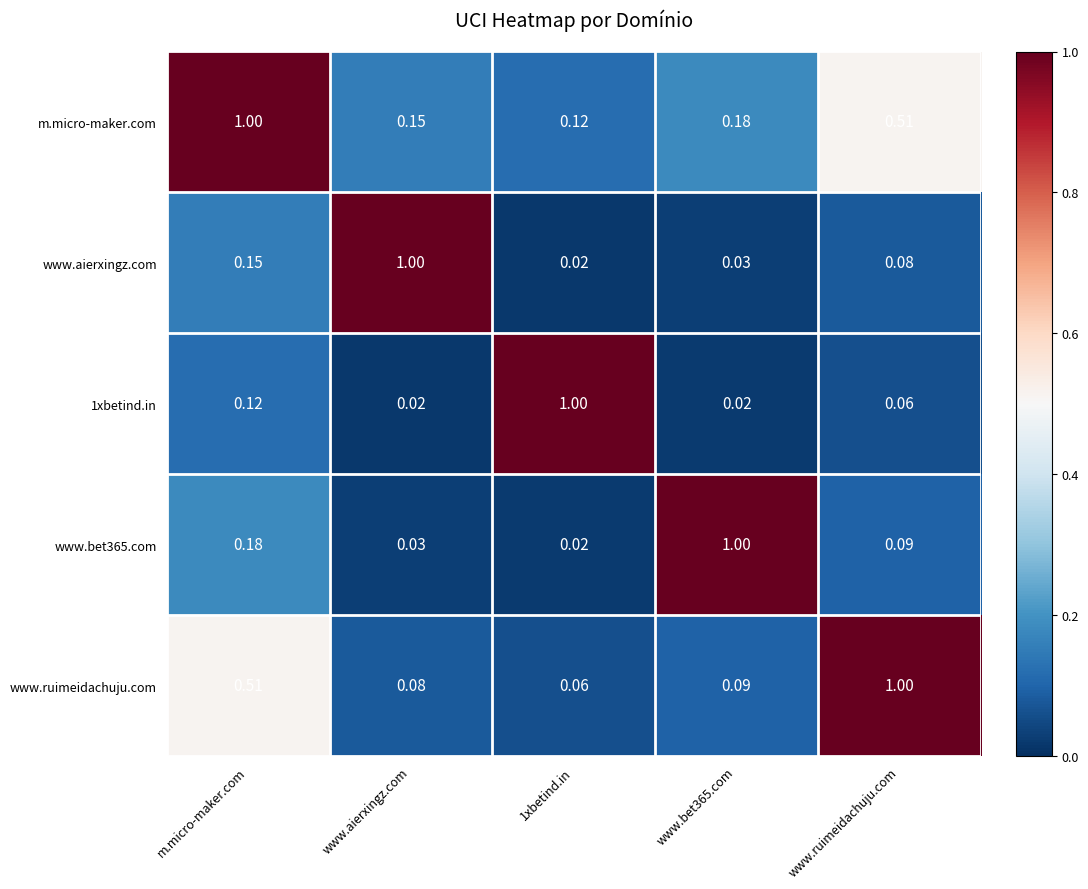

At which category is the sum across all series the highest?

m.micro-maker.com